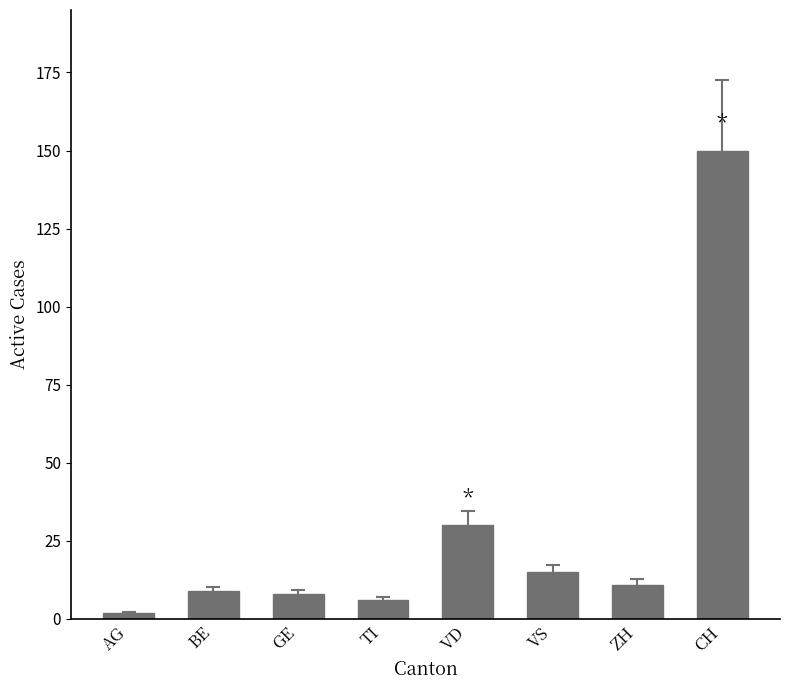

What is the smallest value displayed?

2